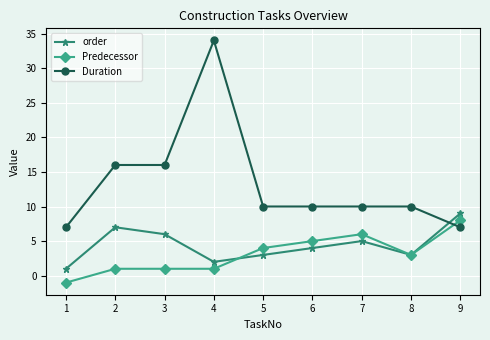

What are all the series names shown in the legend?

order, Predecessor, Duration